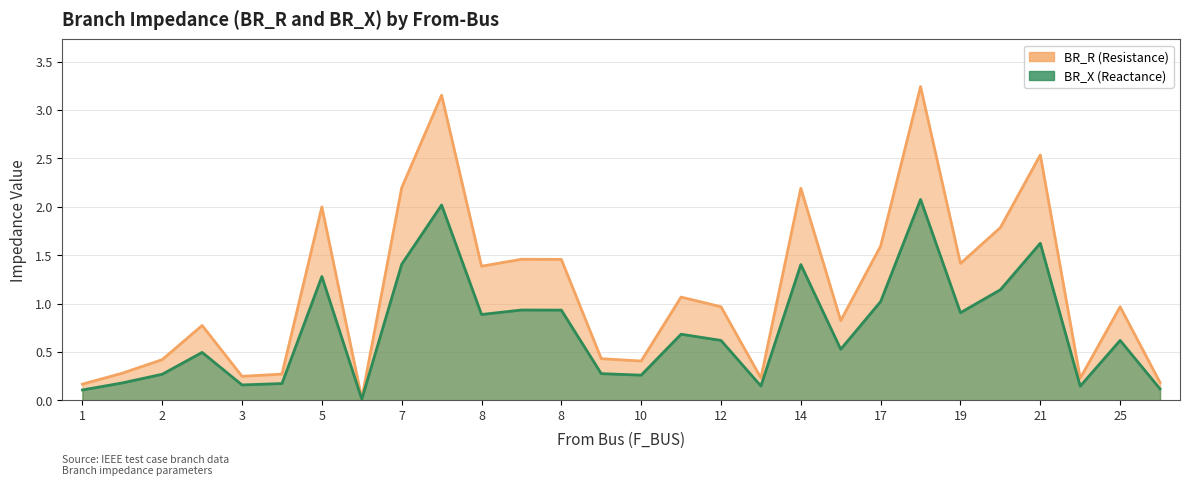

What are all the series names shown in the legend?

BR_R, BR_X